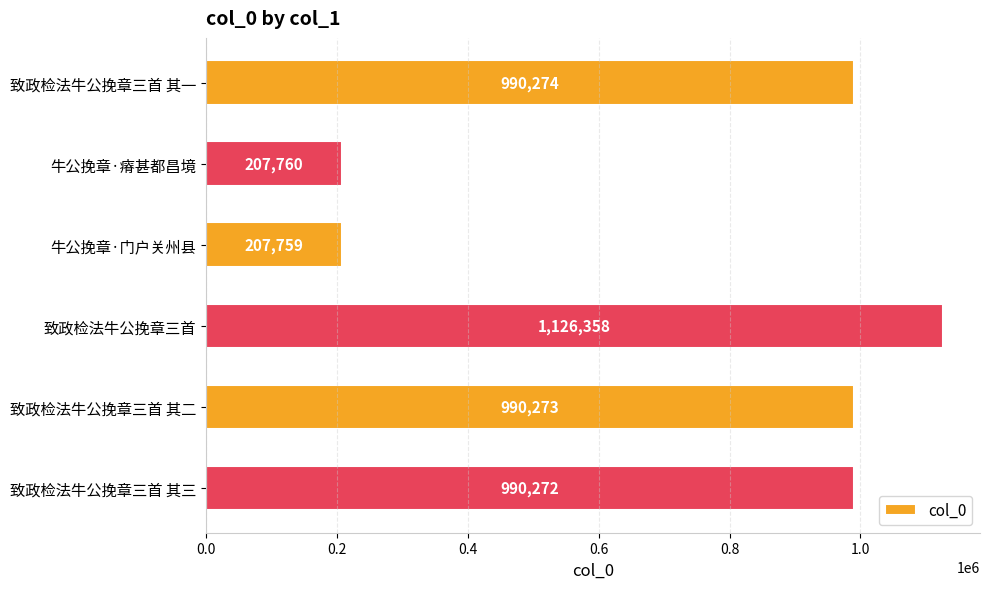

Reading top to bottom, list all the values displayed in this chart.

致政检法牛公挽章三首 其一=990274	牛公挽章·瘠甚都昌境=207760	牛公挽章·门户关州县=207759	致政检法牛公挽章三首=1126358	致政检法牛公挽章三首 其二=990273	致政检法牛公挽章三首 其三=990272